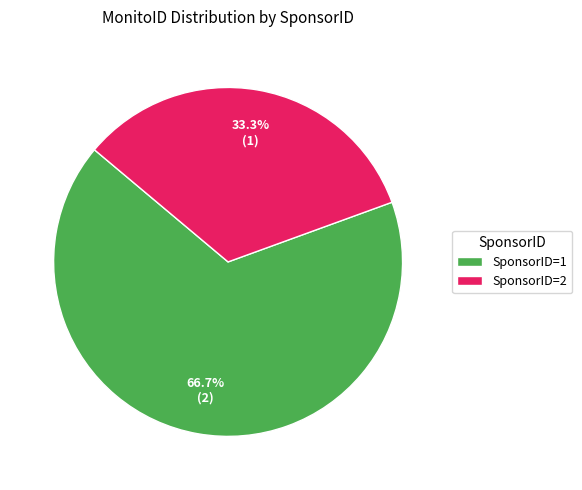

Which category has the smallest portion of the pie?

SponsorID=2